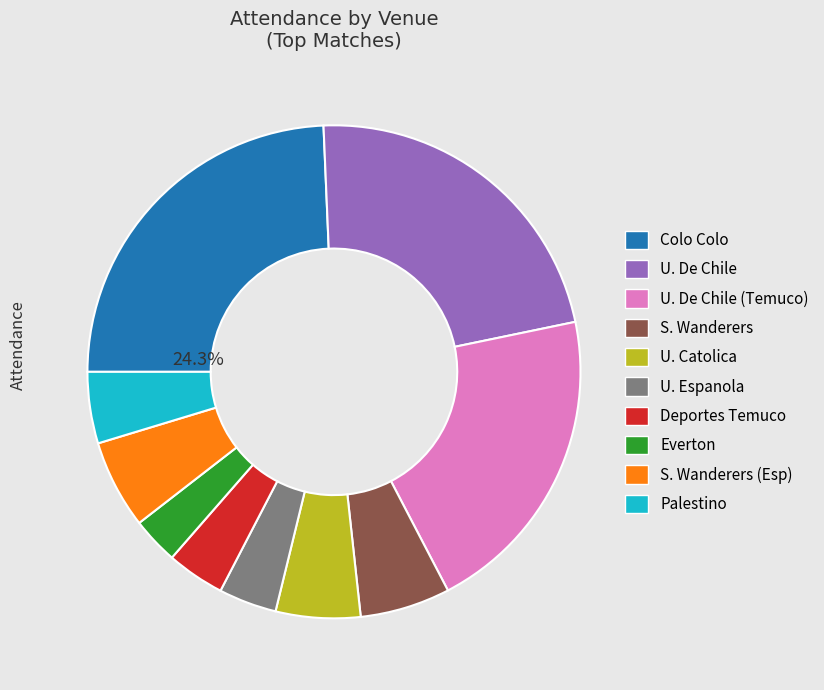

Is there any slice that represents more than half of the pie?

No